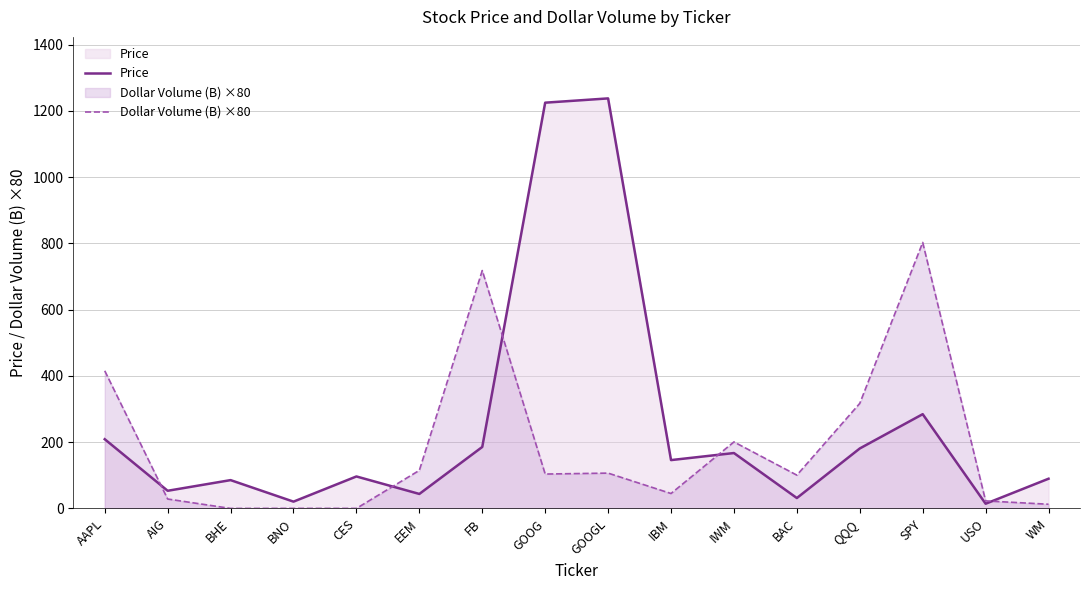

List the series in order of their overall mean, highest first.

Price, Dollar Volume (B) ×80